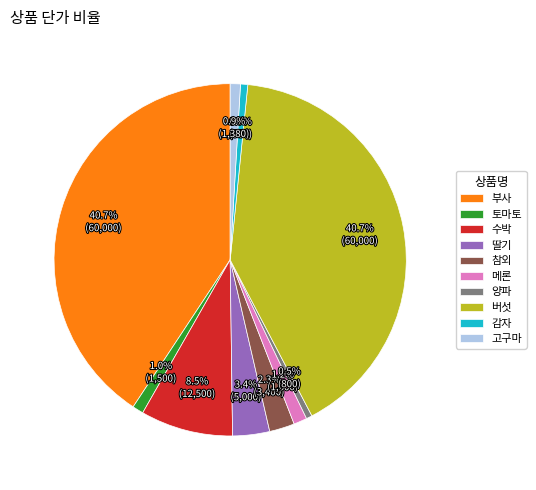

Does any single category account for the majority?

No